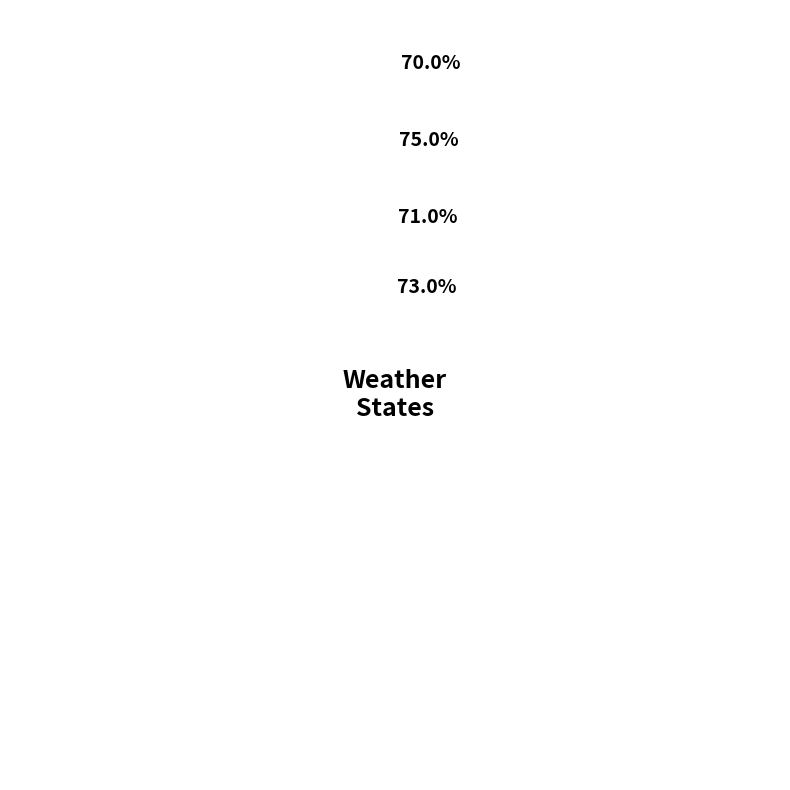

Is there any slice that represents more than half of the pie?

No